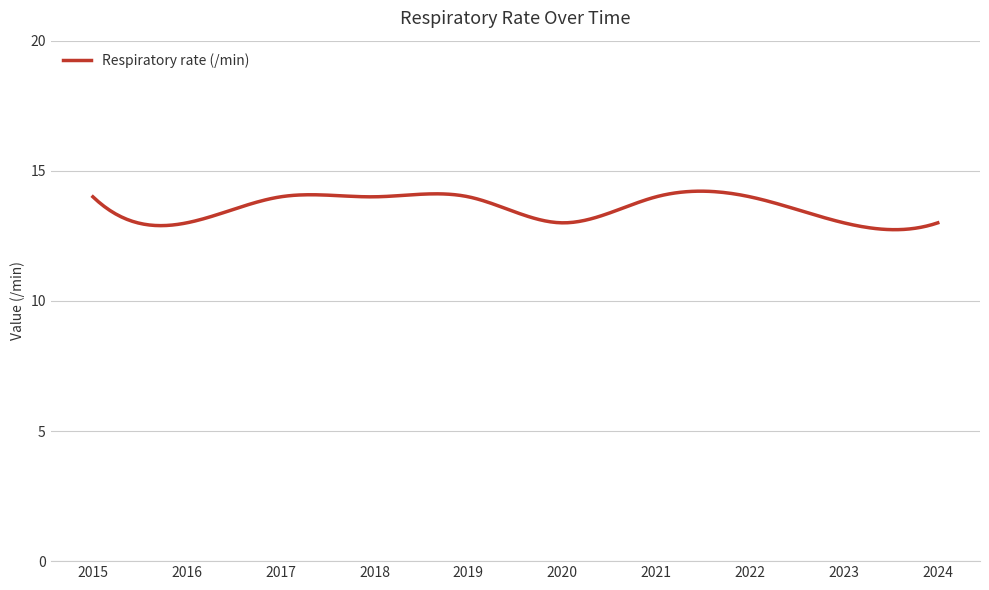

What is the minimum value shown in the chart?

12.7